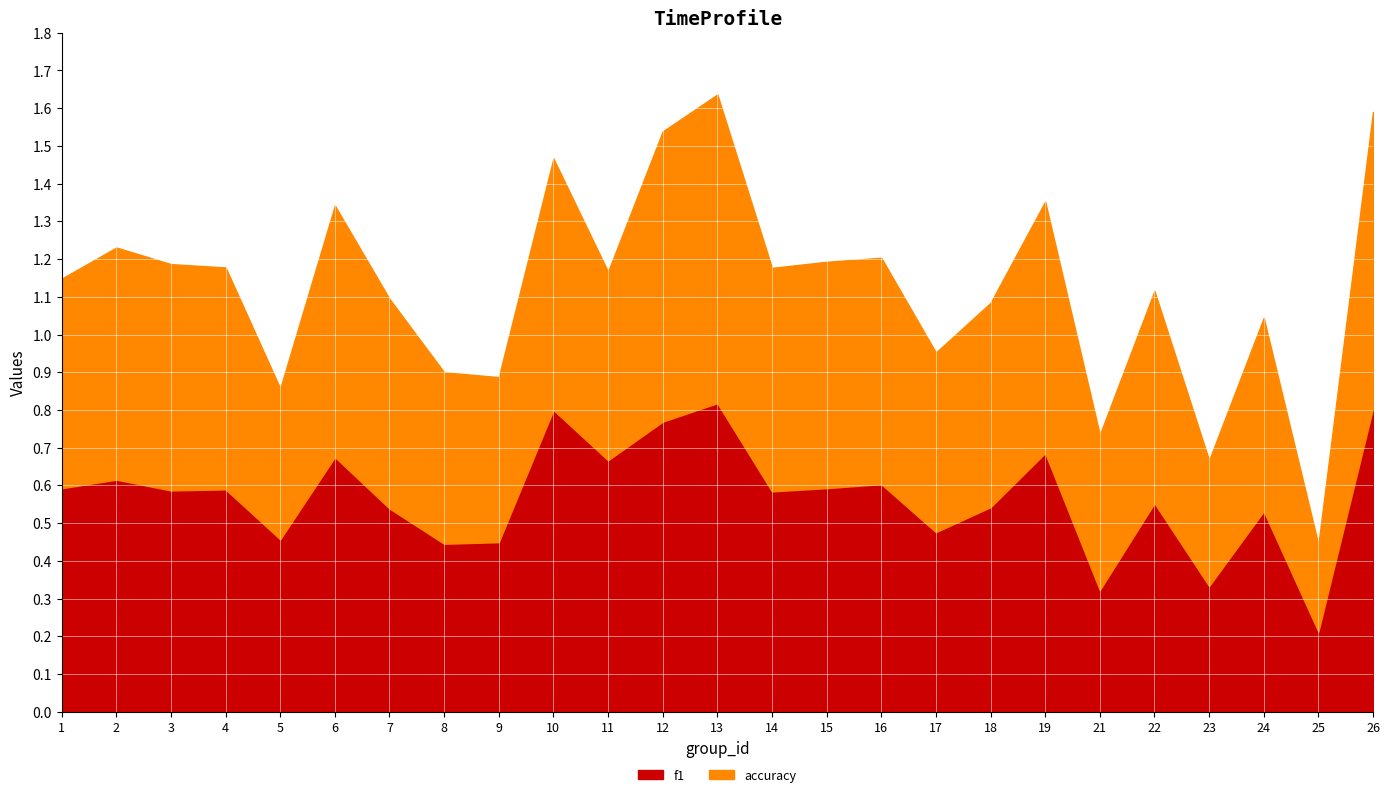

Which series ends up on top after the final intersection of f1 and accuracy?

f1